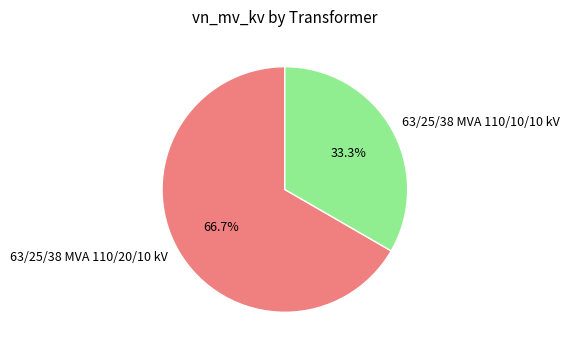

Rank the categories by value from highest to lowest.

63/25/38 MVA 110/20/10 kV, 63/25/38 MVA 110/10/10 kV